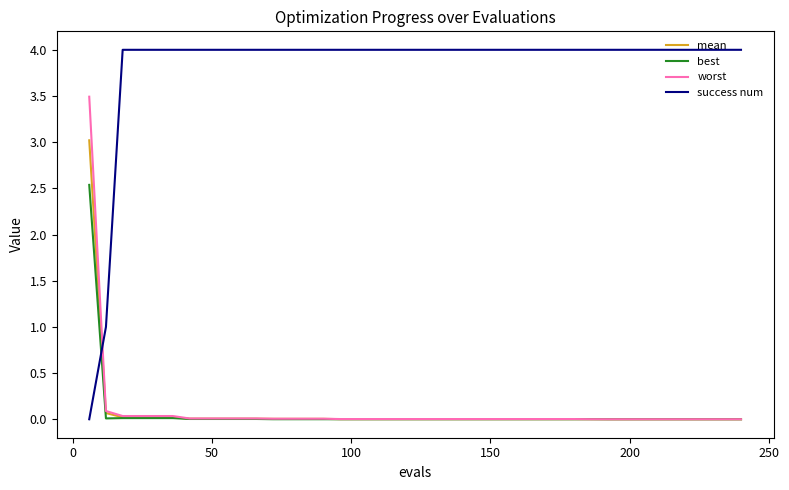

Which series has the widest spread of values?

success num